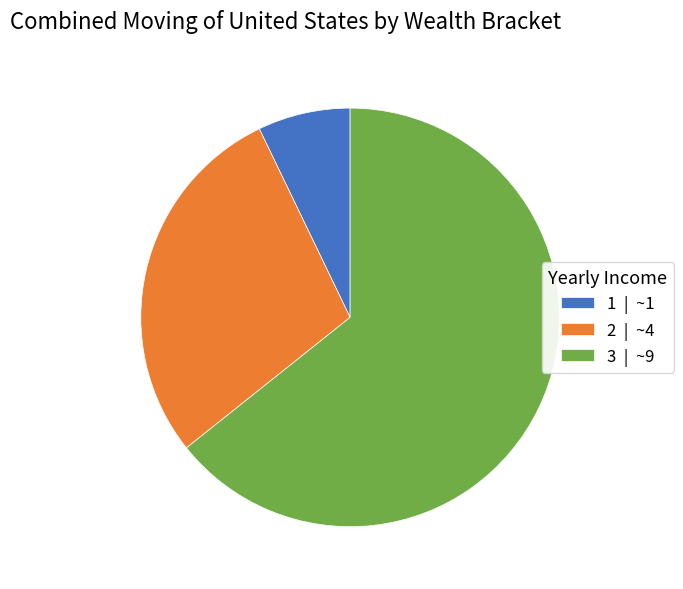

Is there a majority slice in this chart?

Yes